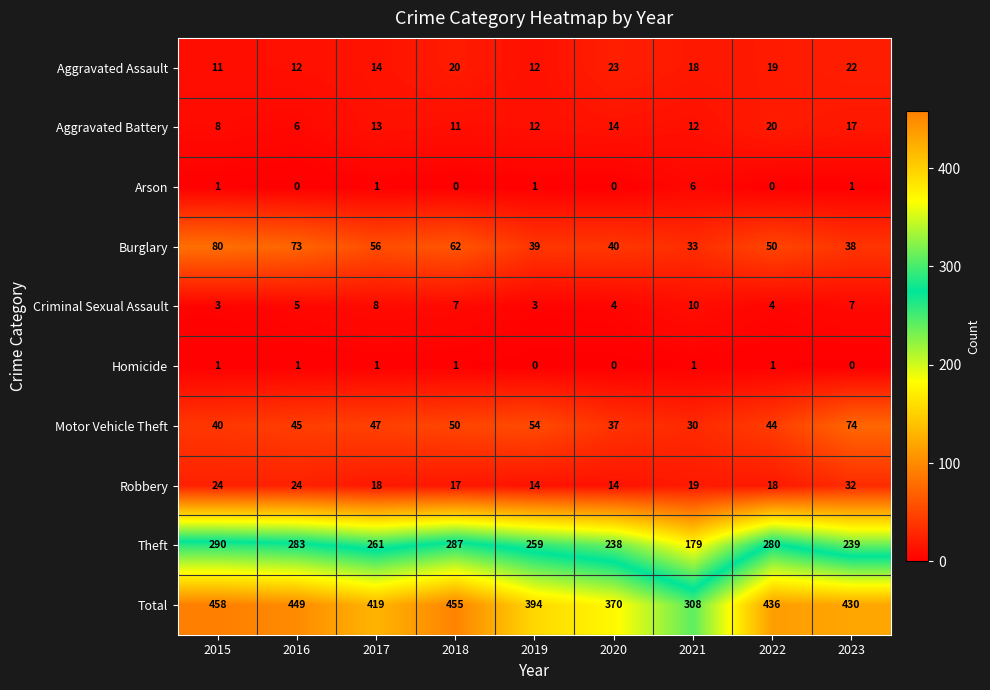

At which category is the sum across all series the highest?

2015